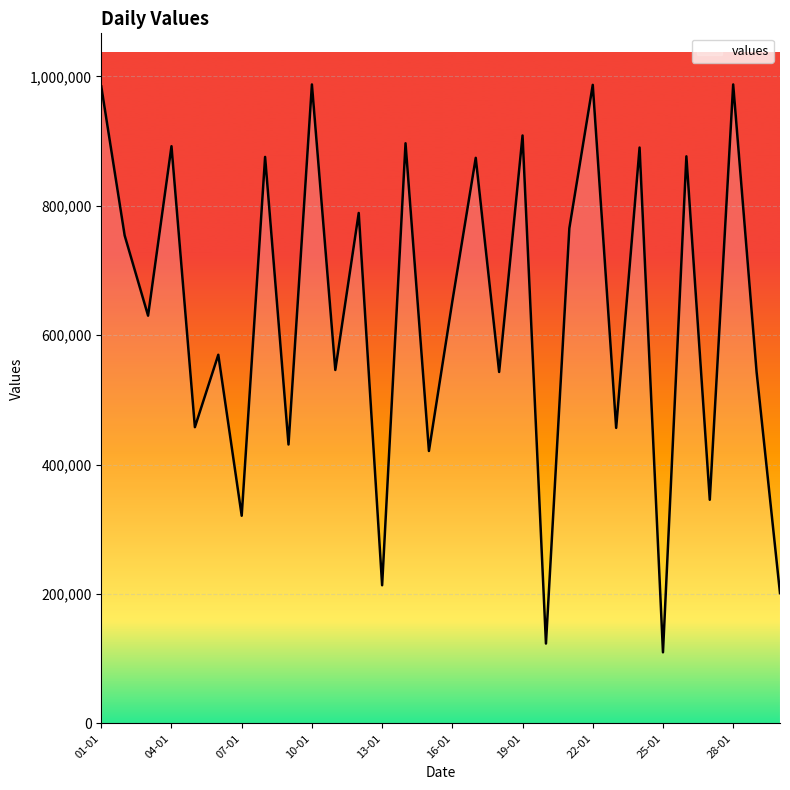

What is the greatest value displayed?

987654